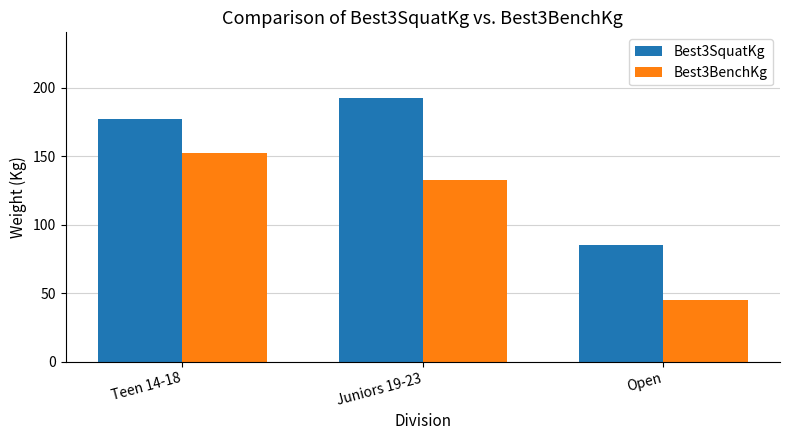

What is the maximum value for Best3BenchKg?

152.5